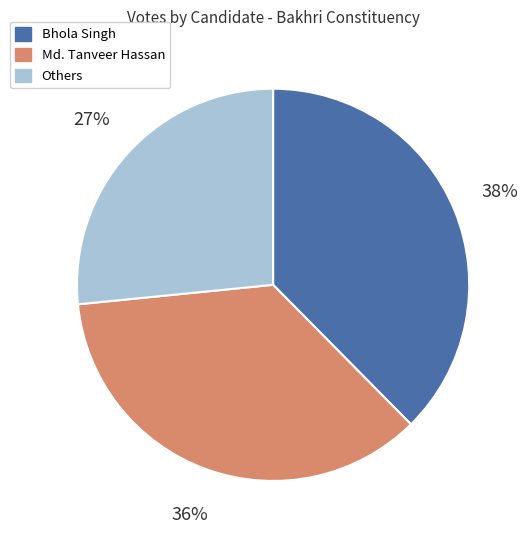

Approximately how many times larger is the value at Md. Tanveer Hassan compared to Others?

1.3